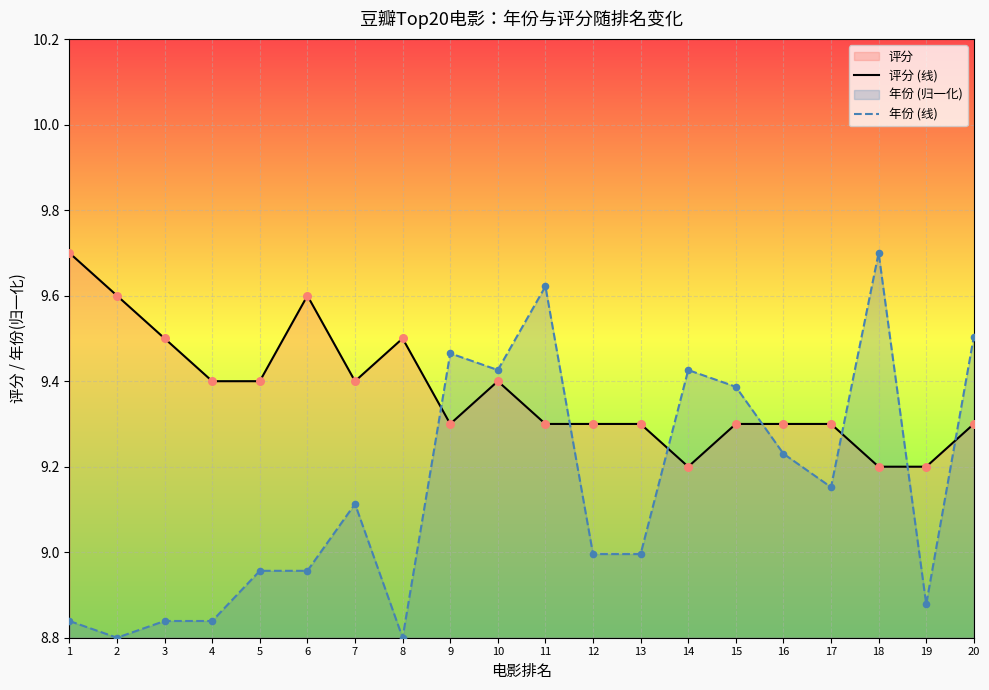

Which series has the largest total across all categories?

评分 (线)